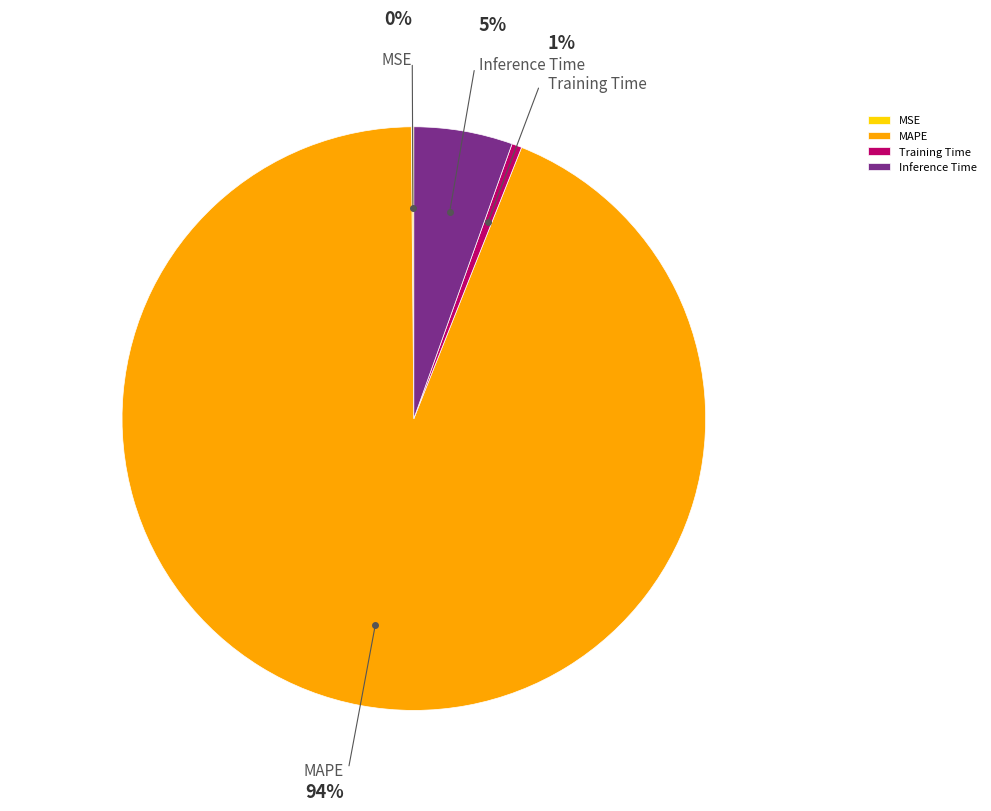

To the nearest percent, what percentage of the pie is Inference Time?

5%